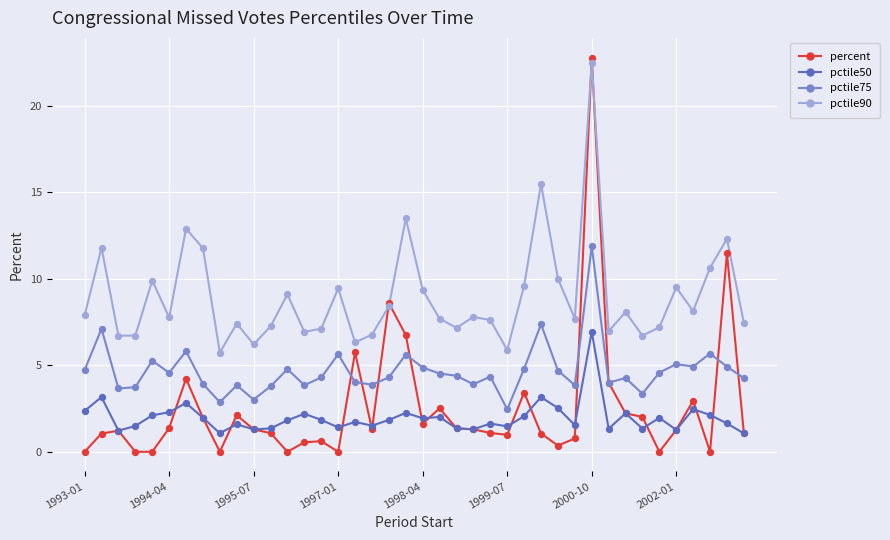

What is the maximum value shown in the chart?

22.8